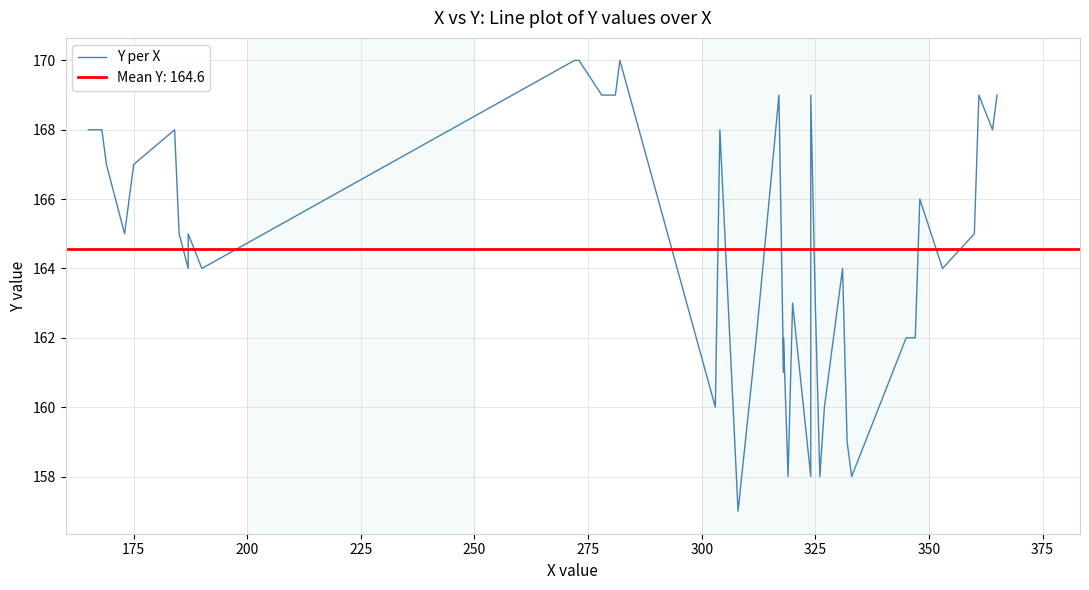

How many data points does each series have?

40